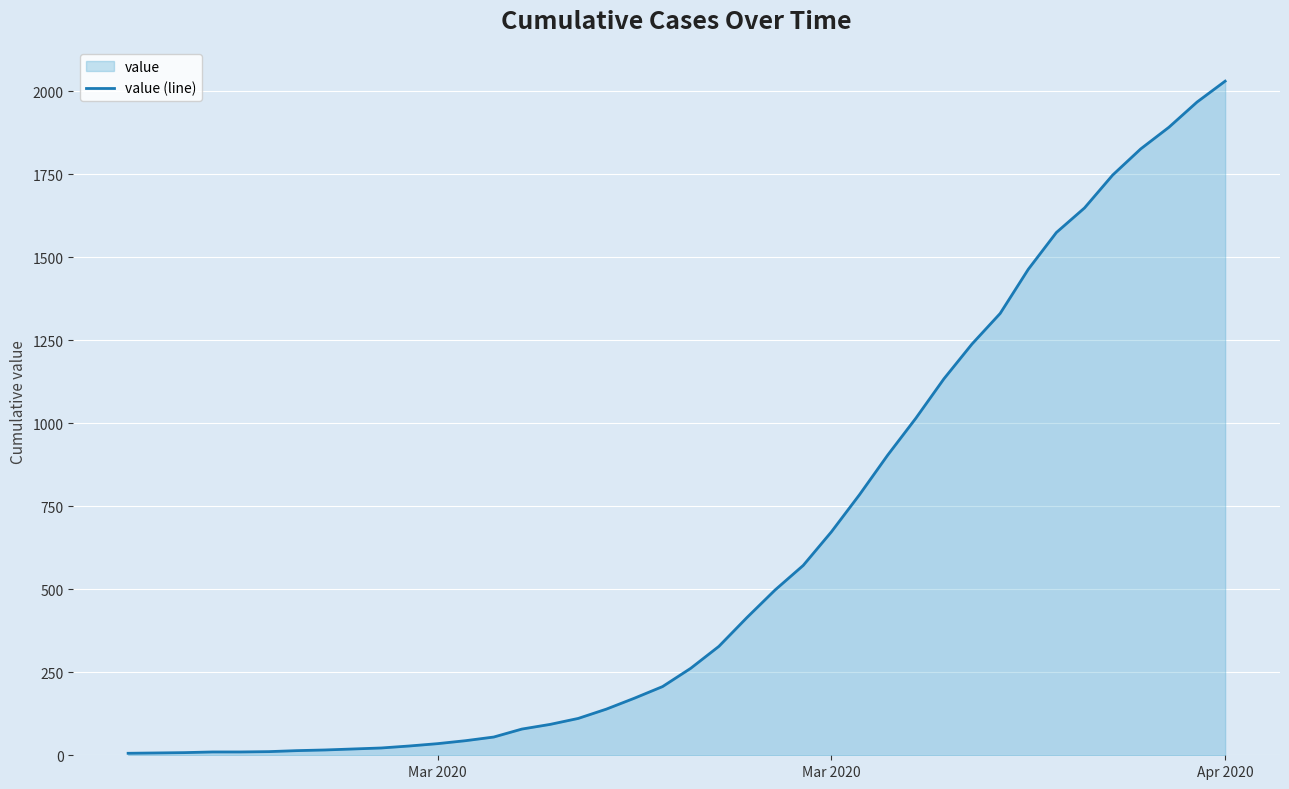

Does the chart display data point markers on the line(s)?

No